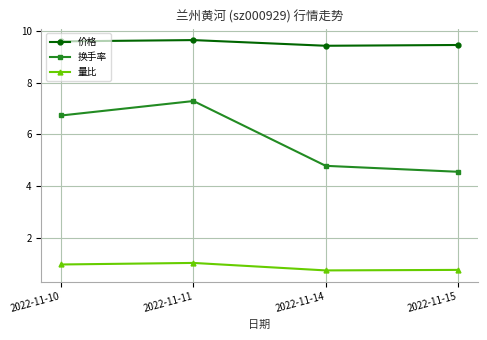

How many values in the 换手率 series are below 6?

2